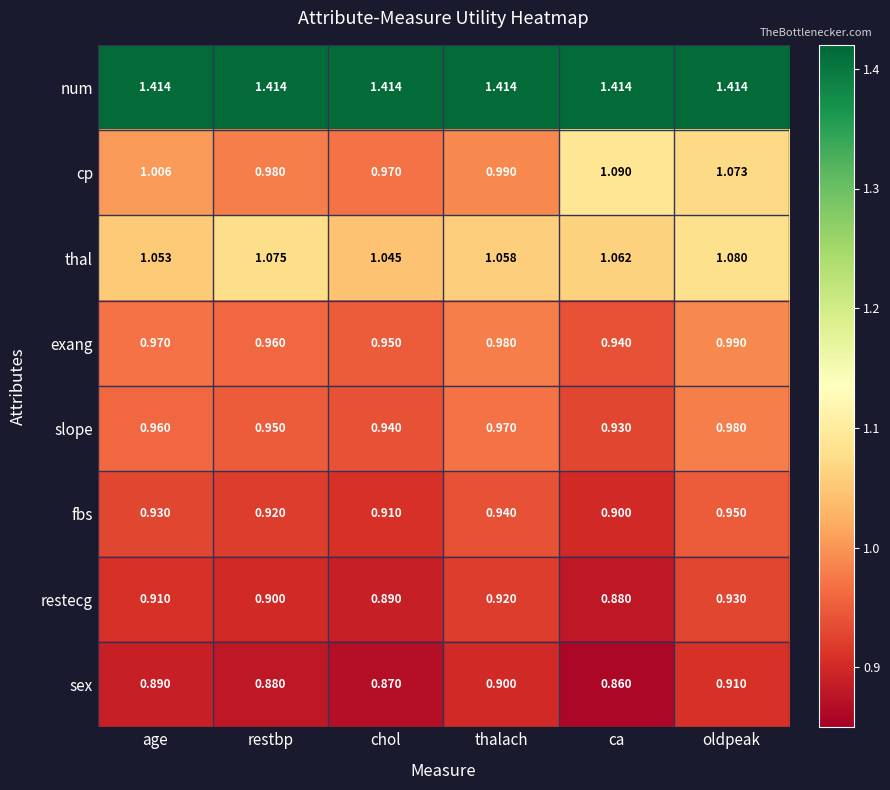

Where is thal nearest to the value 1?

chol